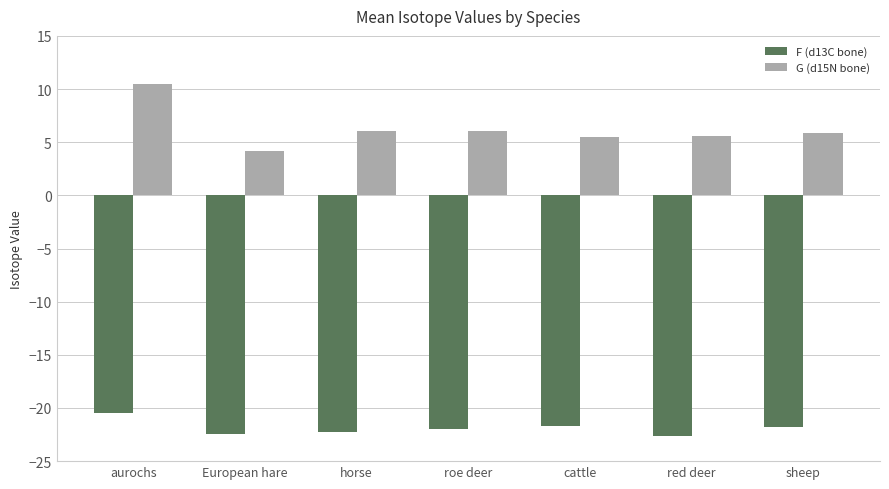

What is the difference between the F (d13C bone) values at roe deer and European hare?

0.5